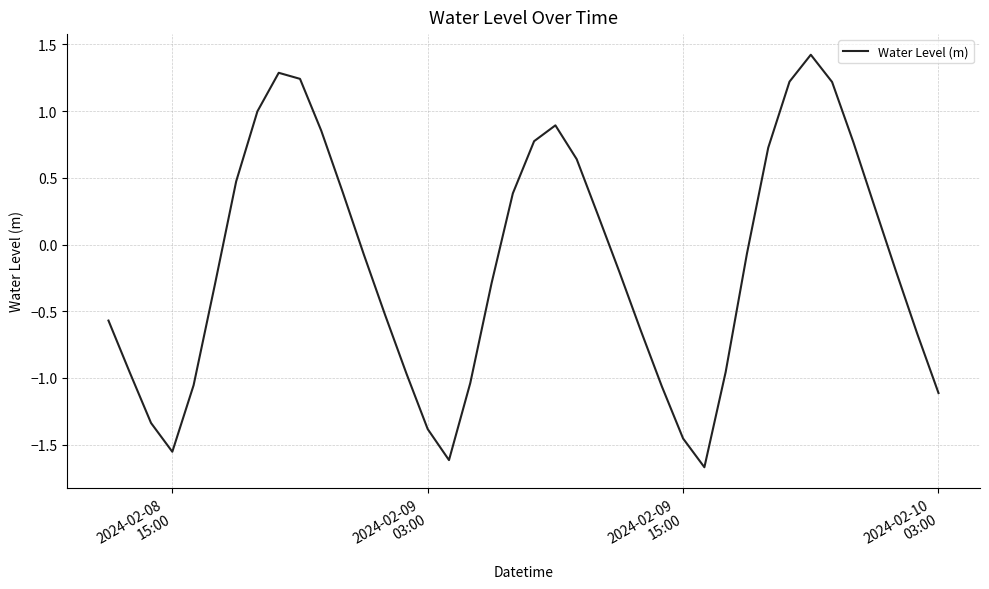

What is the minimum value shown in the chart?

-1.7